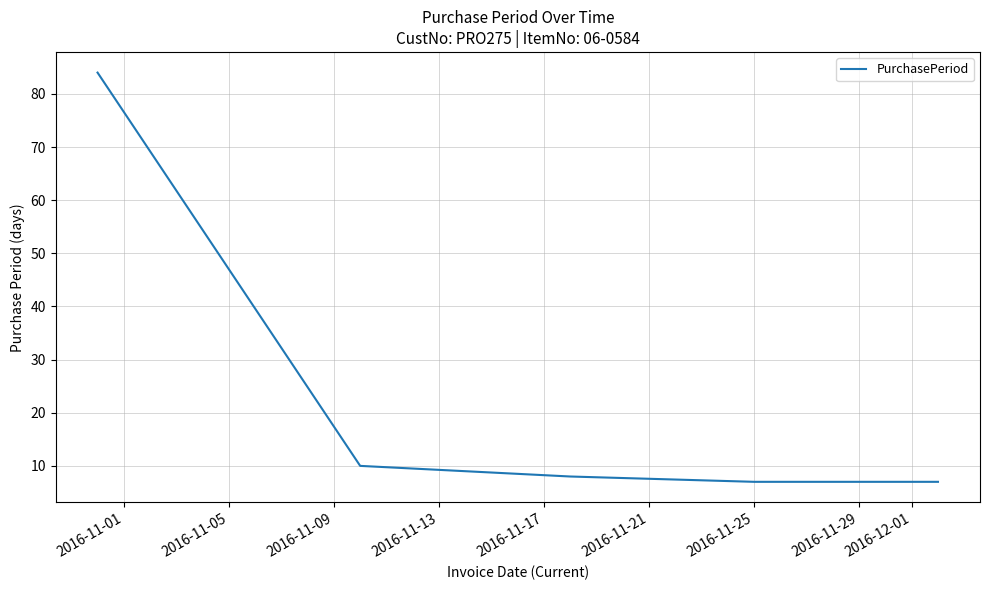

How many lines are shown in the chart?

1